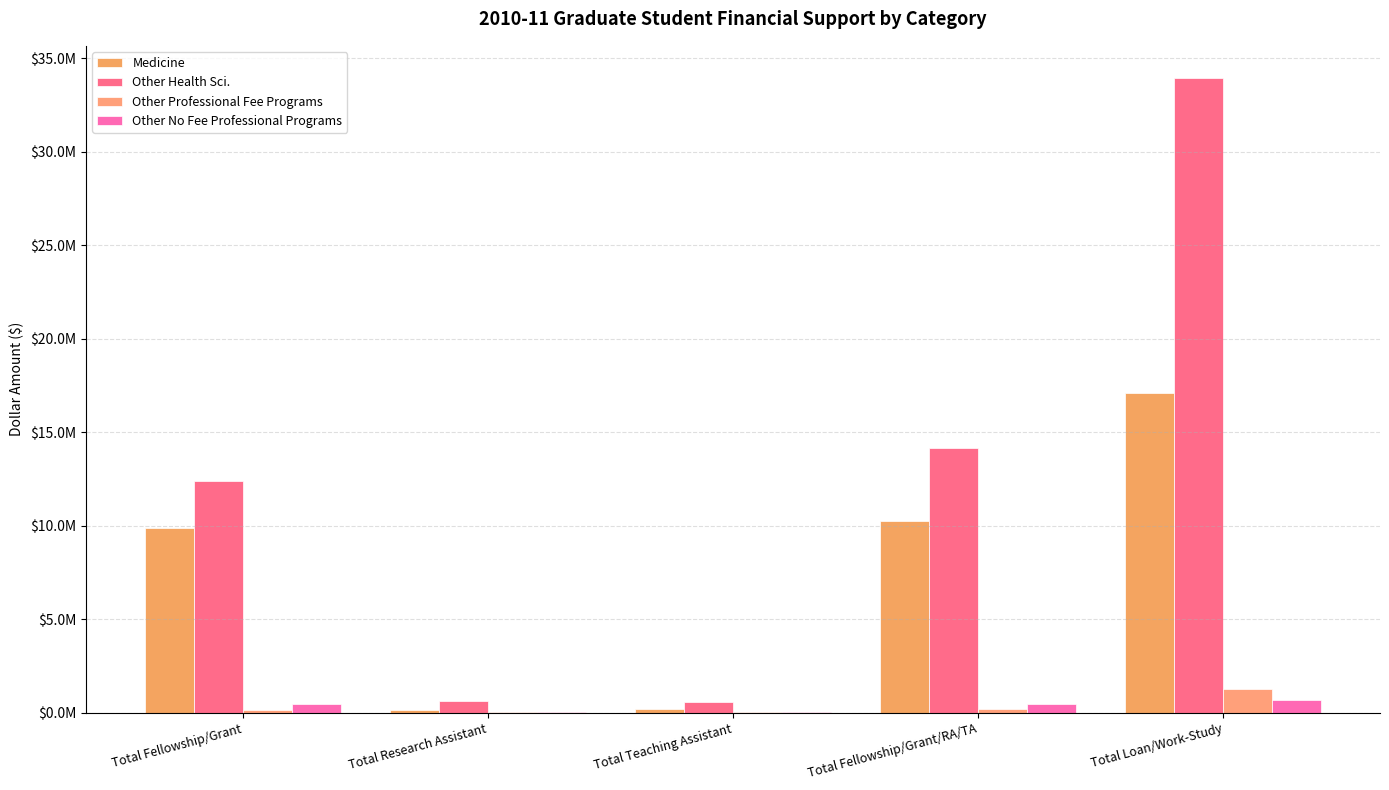

Are the bars horizontal?

No